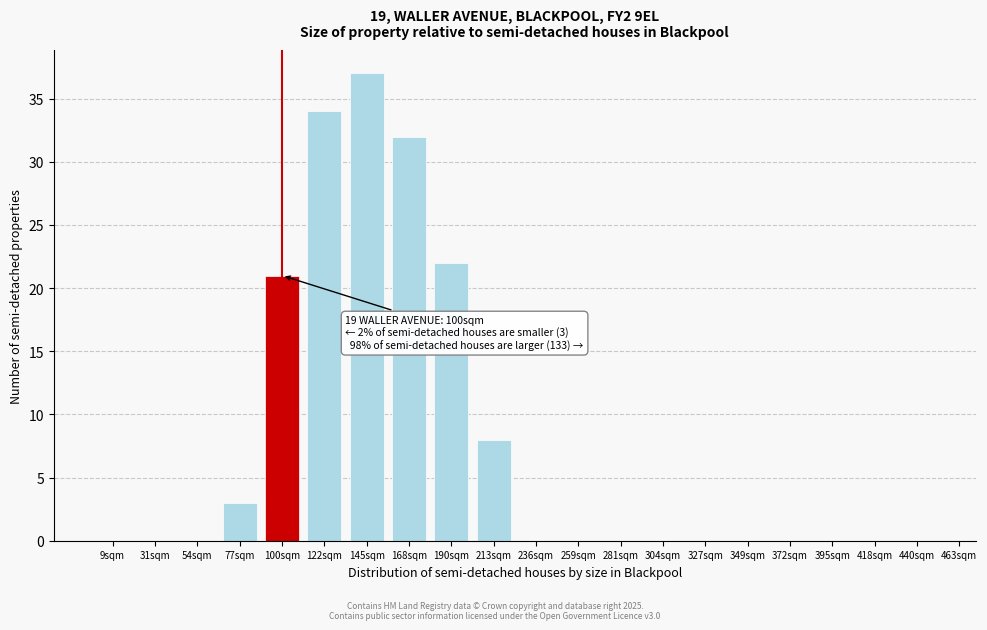

Reading right to left, what are all the values shown in this chart?

440sqm=0	418sqm=0	395sqm=0	372sqm=0	349sqm=0	327sqm=0	304sqm=0	281sqm=0	259sqm=0	236sqm=0	213sqm=8	190sqm=22	168sqm=32	145sqm=37	122sqm=34	100sqm=21	77sqm=3	54sqm=0	31sqm=0	9sqm=0